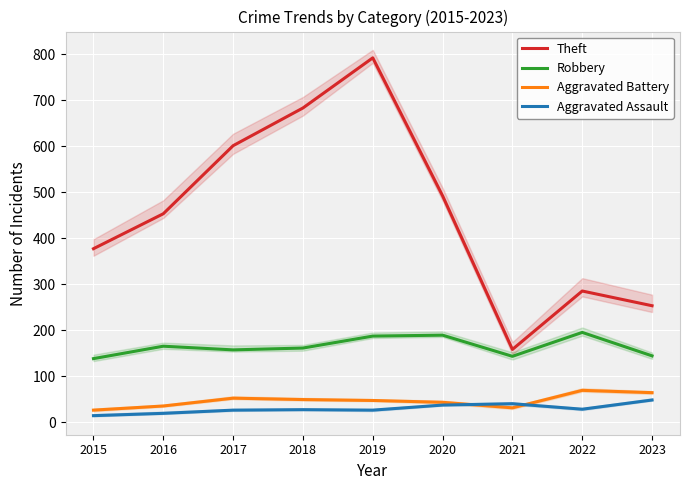

In Theft, how many points are higher than both neighbors (excluding endpoints)?

2